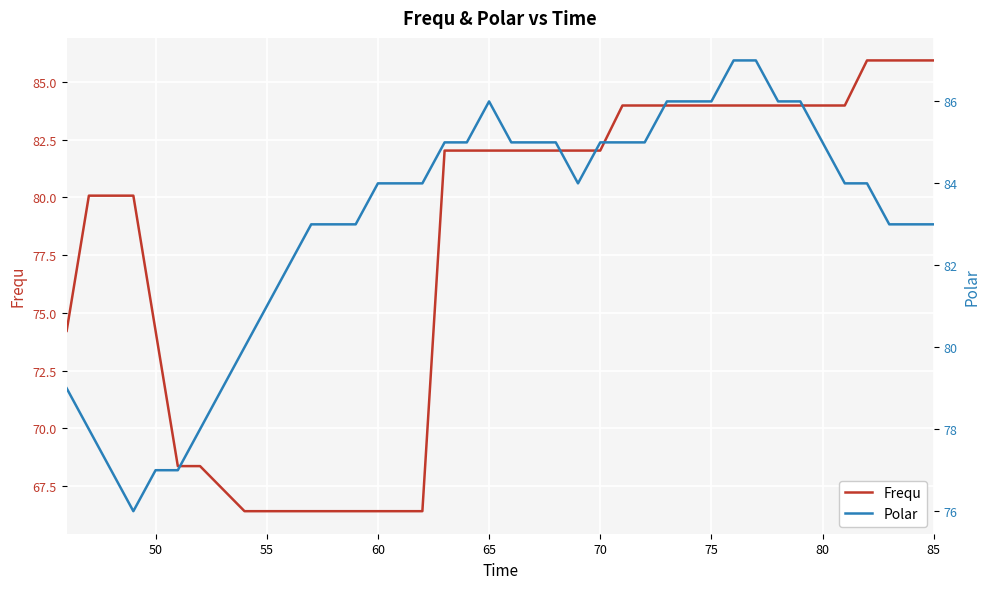

How many intersections are there between Polar and Frequ?

3